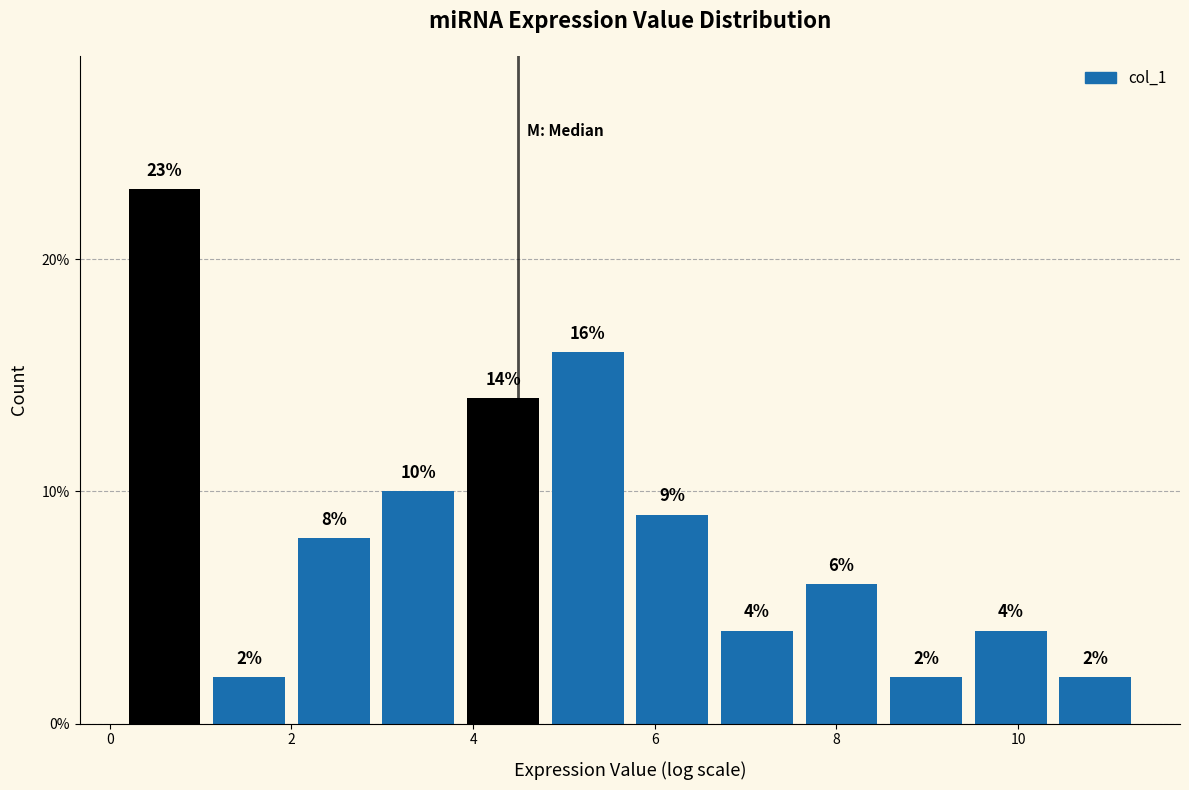

Over which range of the x-axis is the bar tallest?

0.2 to 1.0